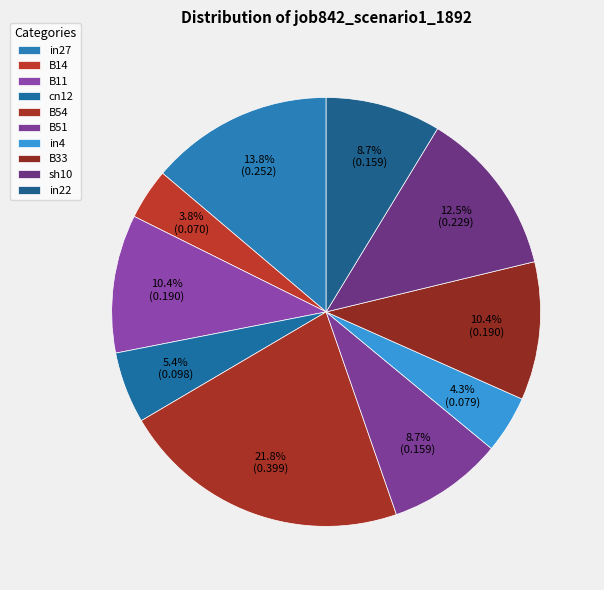

Rank the categories by value from highest to lowest.

B54, in27, sh10, B11, B33, B51, in22, cn12, in4, B14